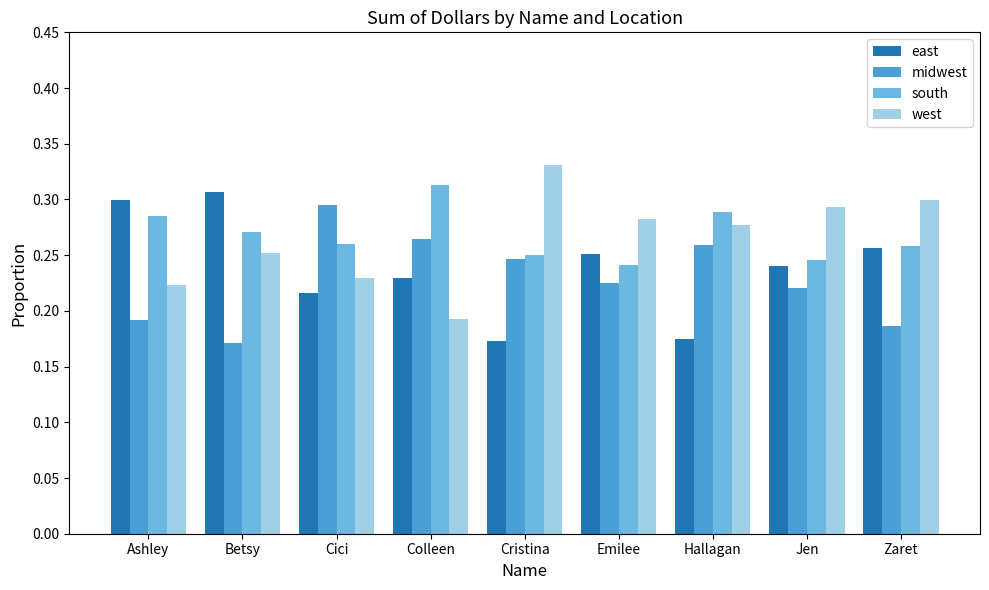

Is it true that south equals 0.3 at Colleen?

True